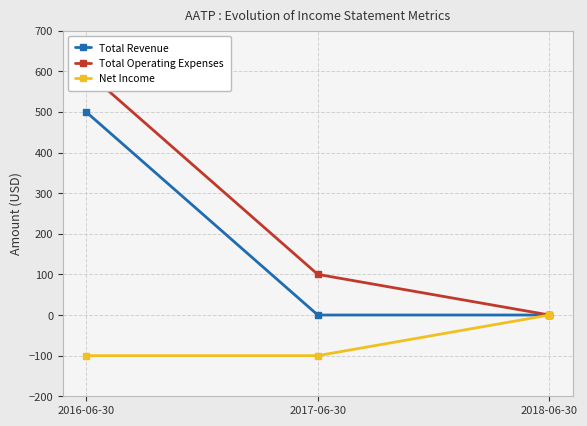

What is the smallest value displayed?

-100